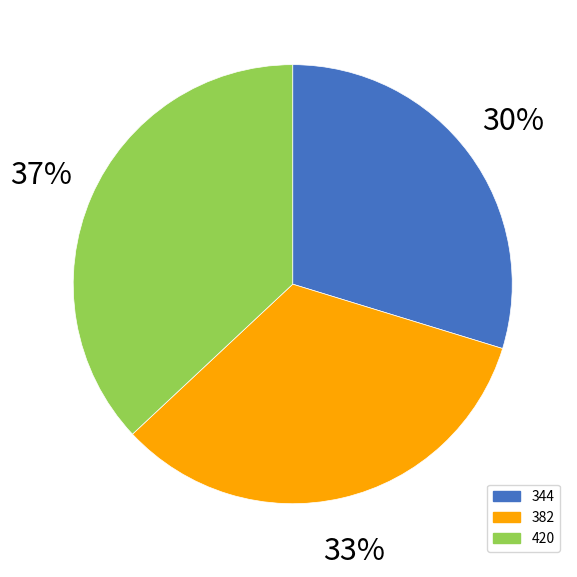

The 420 slice represents 37% of the pie. True or false?

True